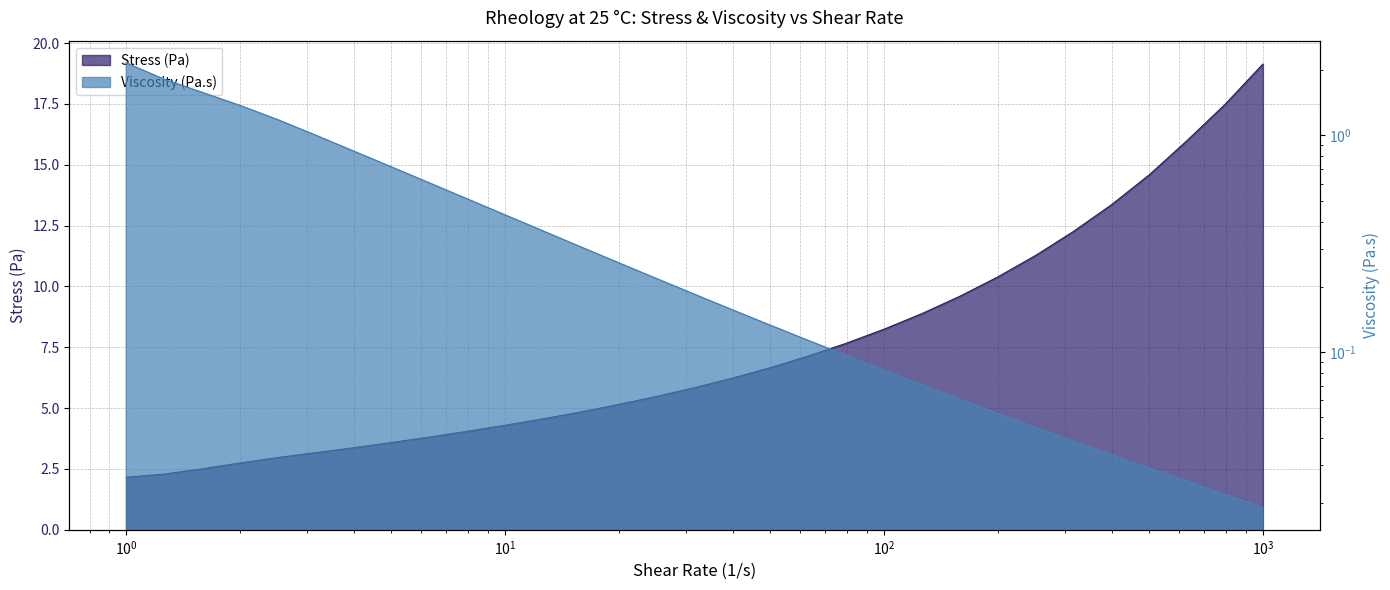

Does the chart have visible grid lines?

Yes